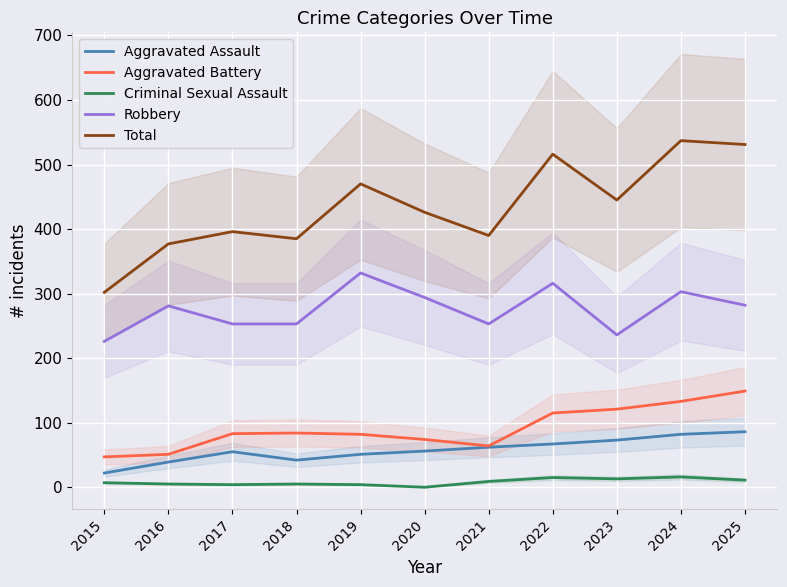

What is the value of the Total point at the 2nd from the left?

377